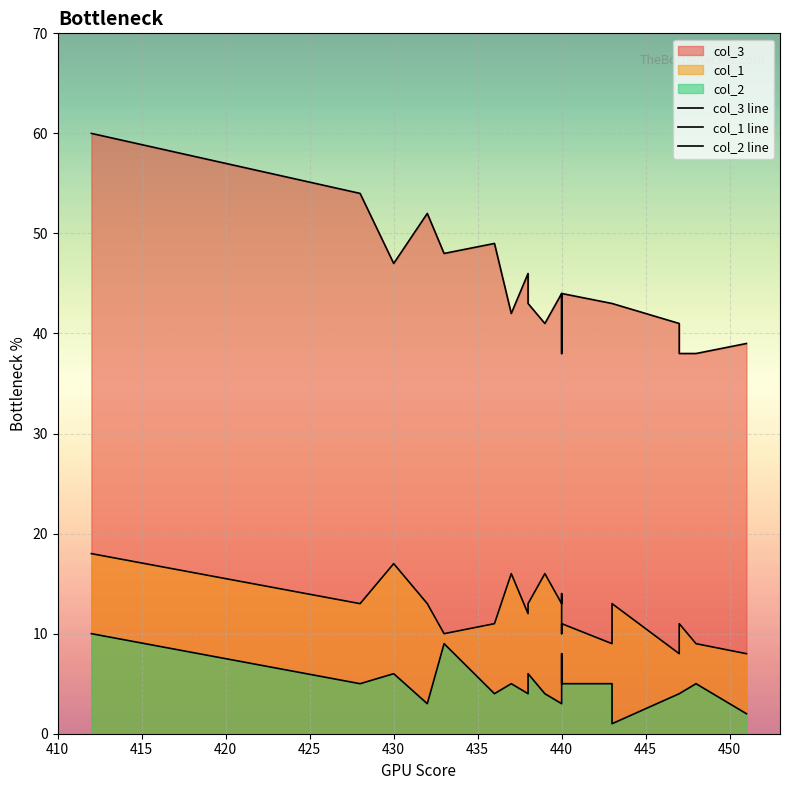

How many interior local valleys does the col_1 line series have?

7